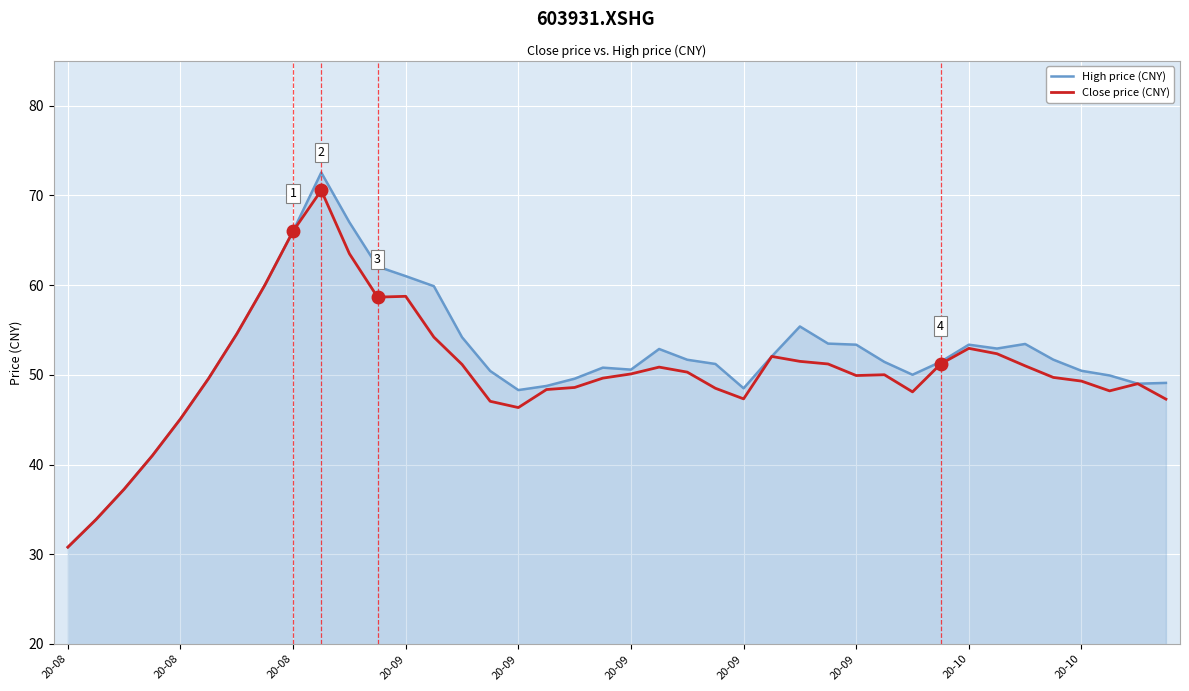

How many categories are shown in the chart?

40